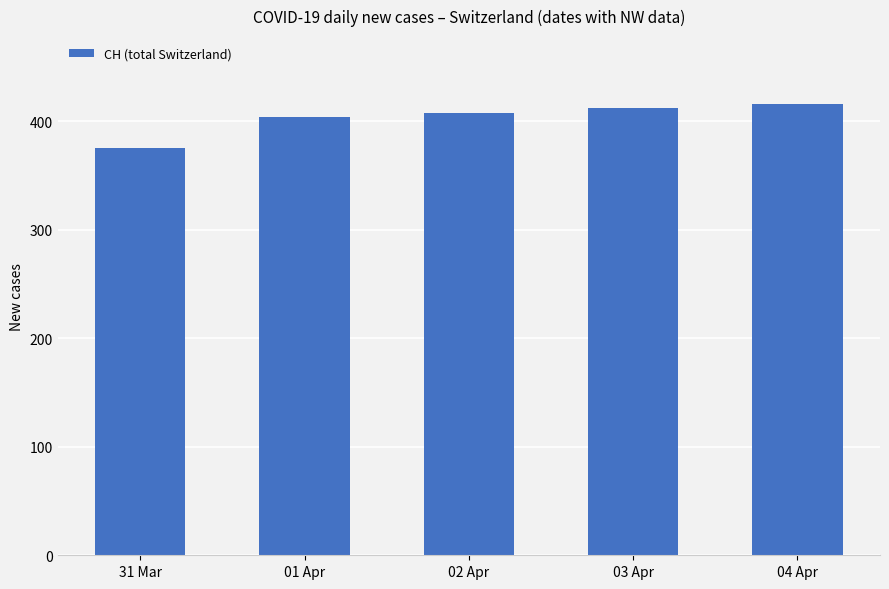

Which category has the highest value across all series?

04 Apr